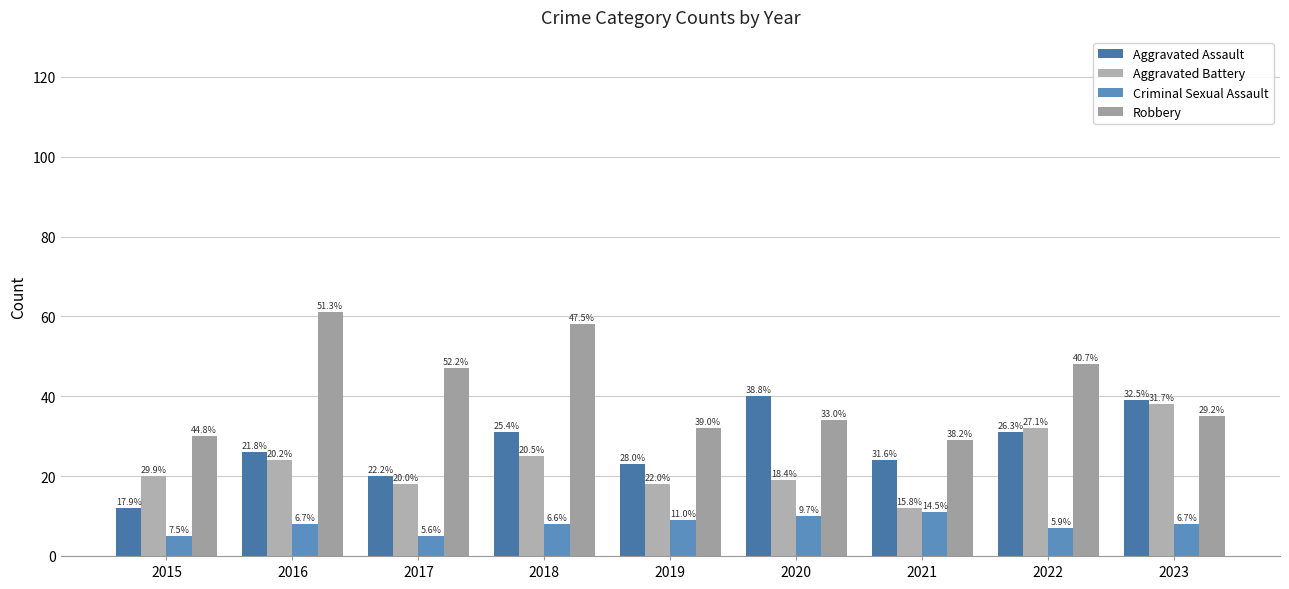

Does the chart contain stacked bars?

No